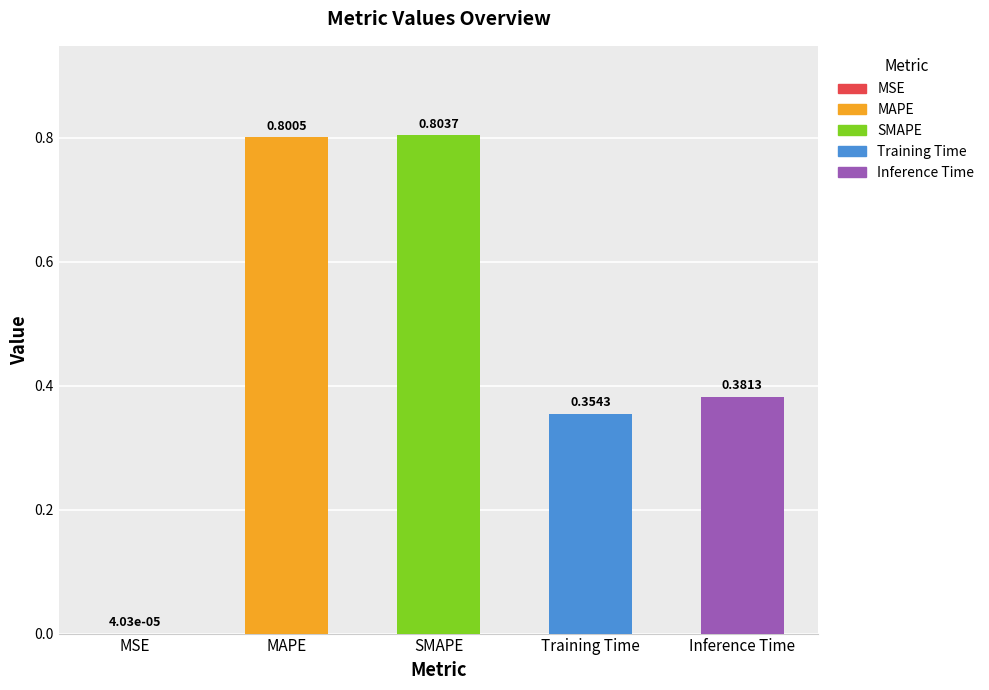

Which has a higher value, MSE or Training Time?

Training Time